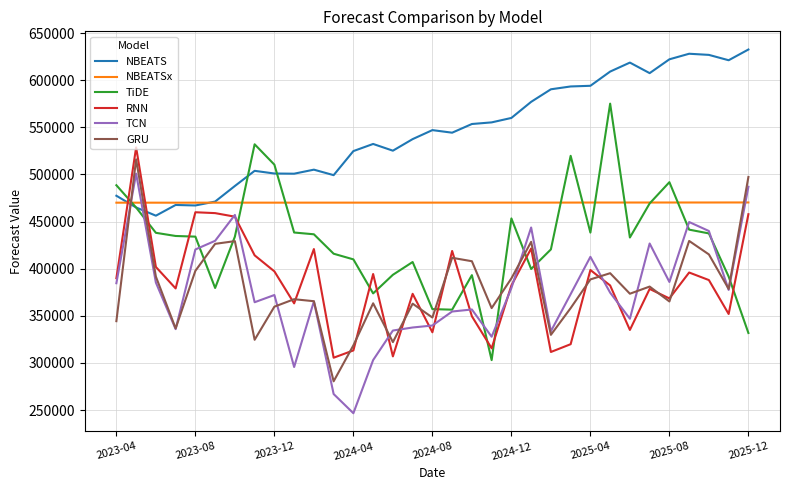

After their last crossing, which series has the higher values: NBEATSx or GRU?

GRU